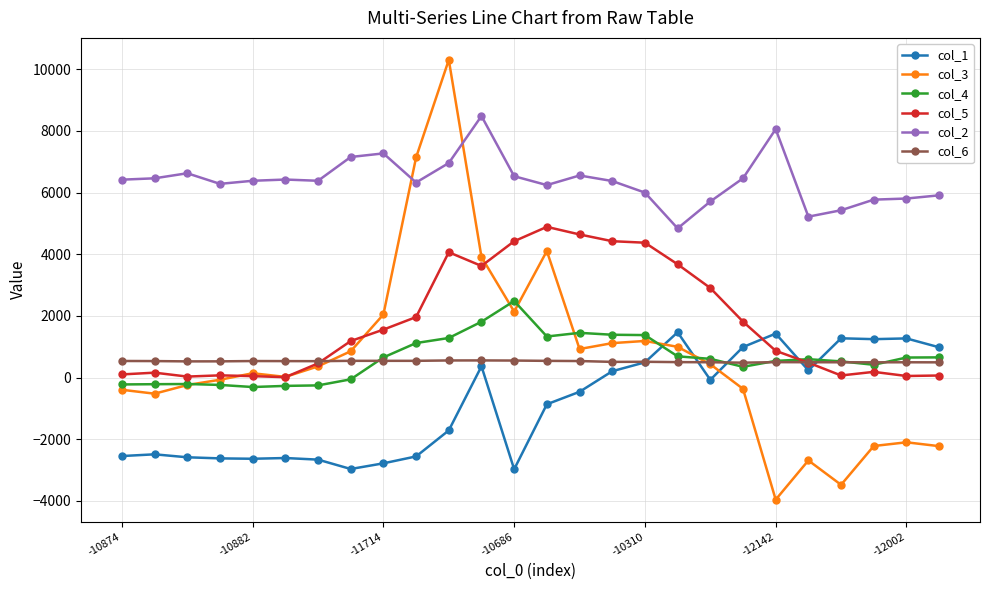

True or false: col_4 has more than 0 interior local peaks.

True